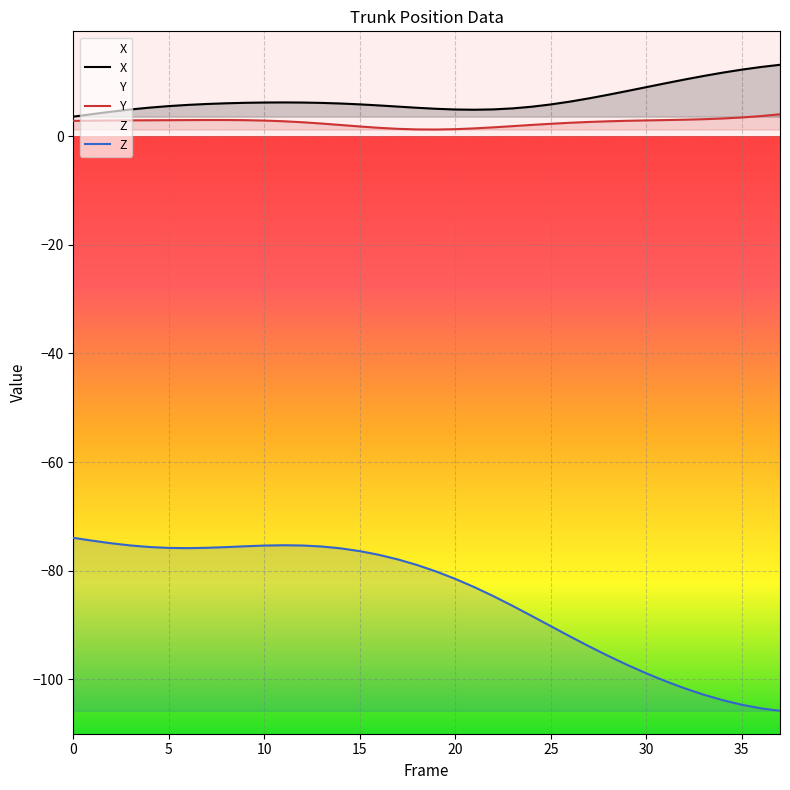

What is the greatest value displayed?

13.1